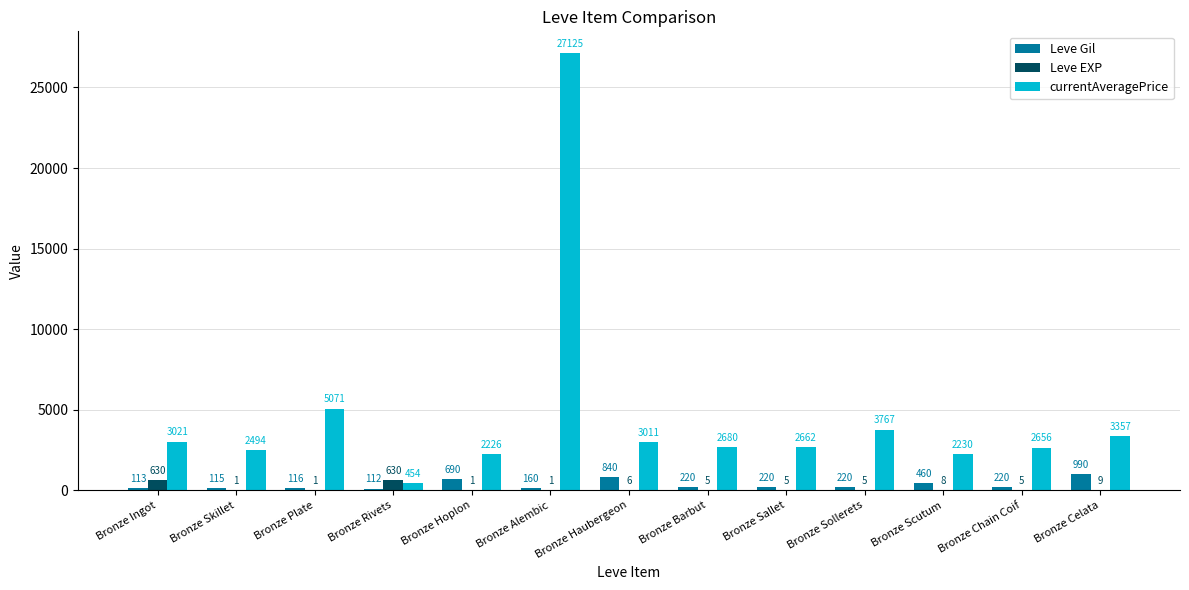

What is the sum of the Leve EXP values at Bronze Chain Coif and Bronze Plate?

6